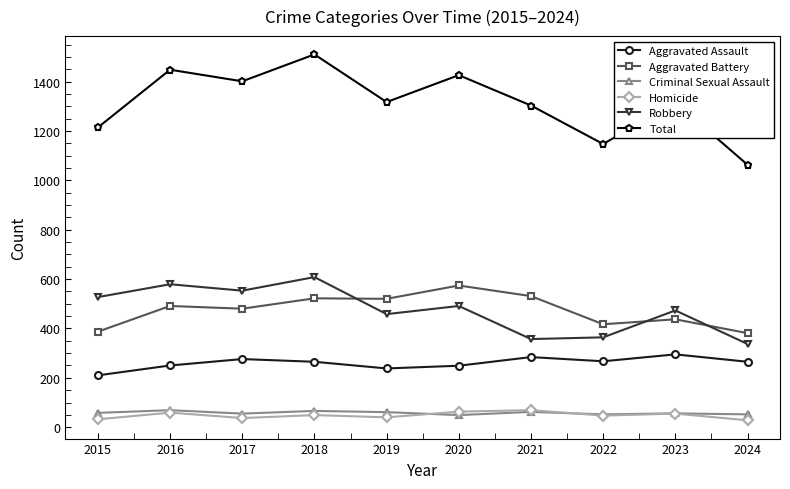

At which category does Total reach its first local valley?

2017